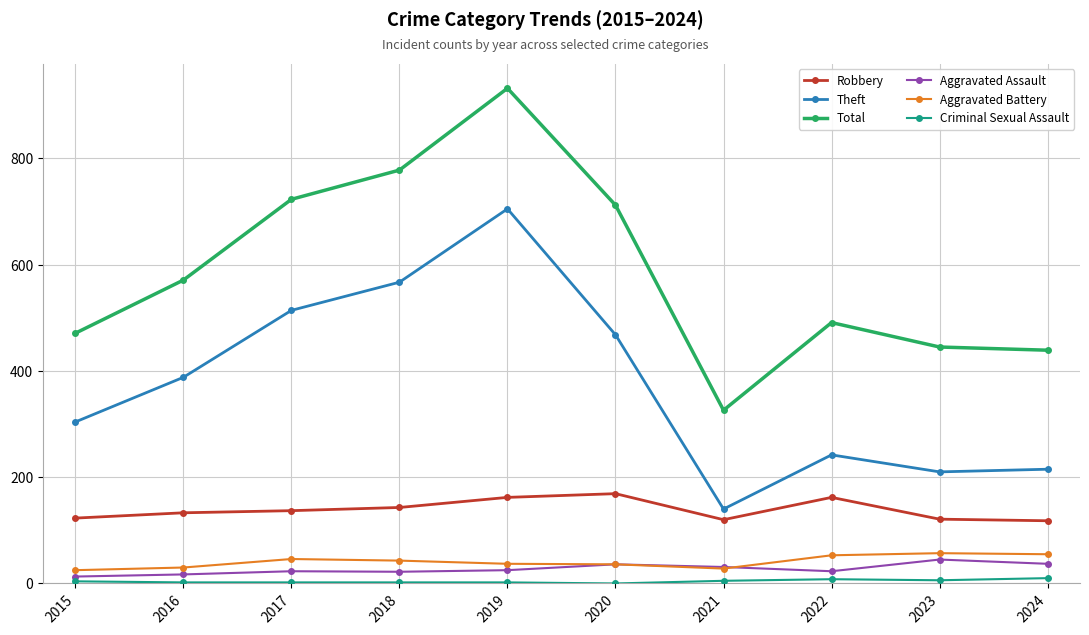

What is the spread (max minus min) of values at 2019?

930